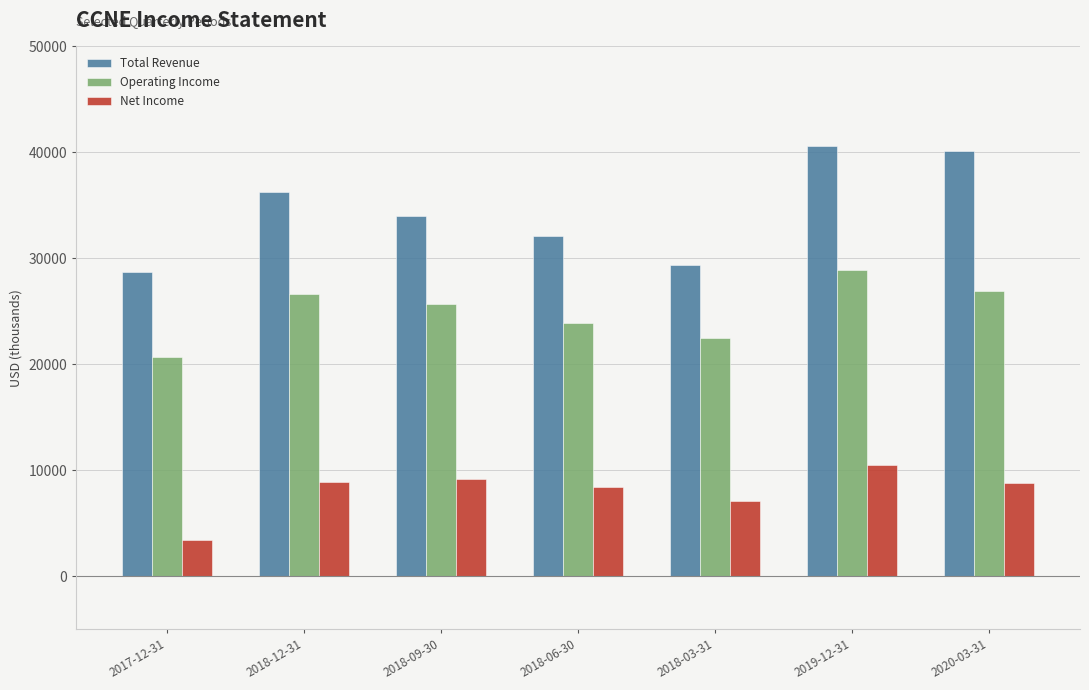

How many bars are there in total?

21